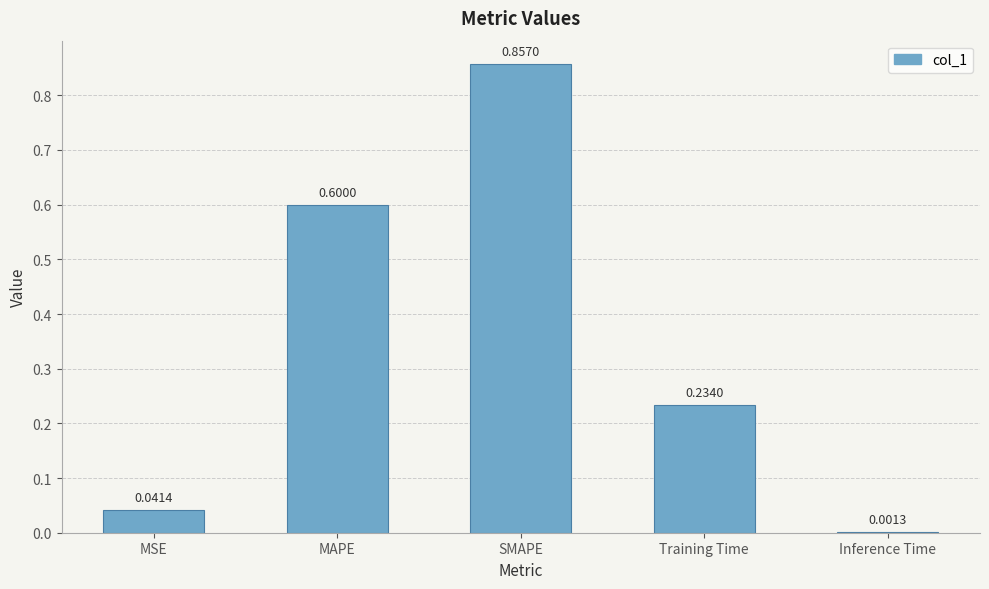

Where is the data nearest to the value 0?

Inference Time